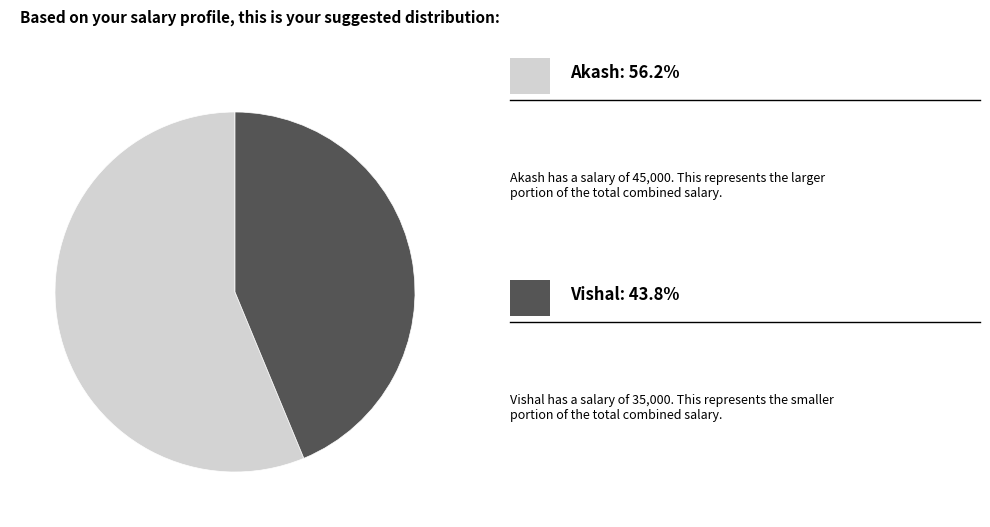

Is there a majority slice in this chart?

Yes